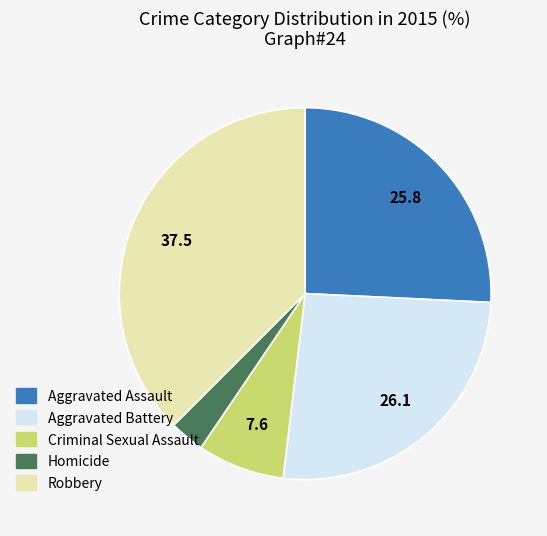

True or false: Homicide accounts for 17% of the total.

False